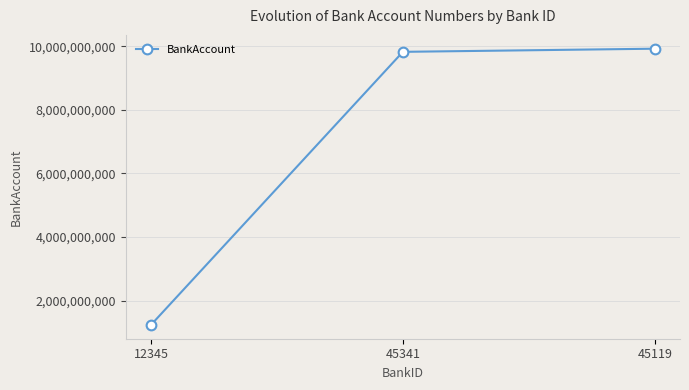

Which category has the highest value across all series?

45119